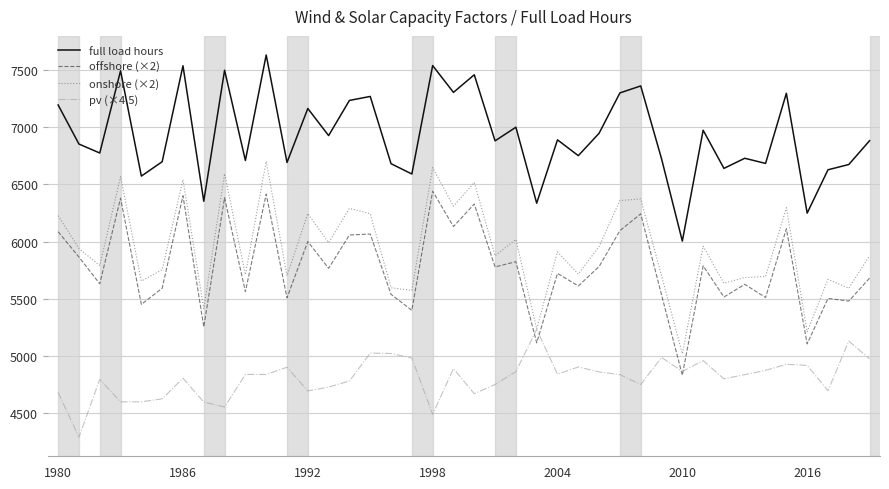

What is the maximum value shown in the chart?

7633.8